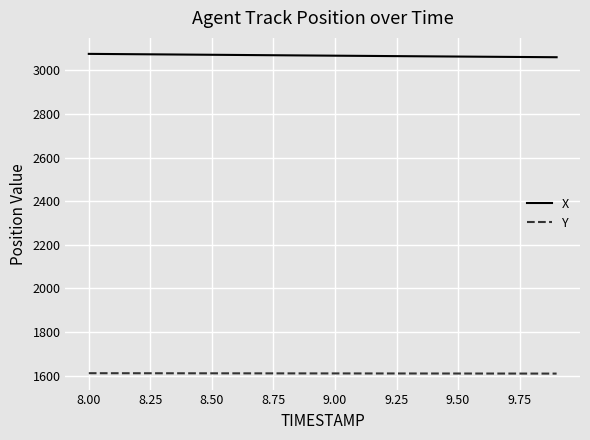

Rank the series by their maximum value, from highest to lowest.

X, Y